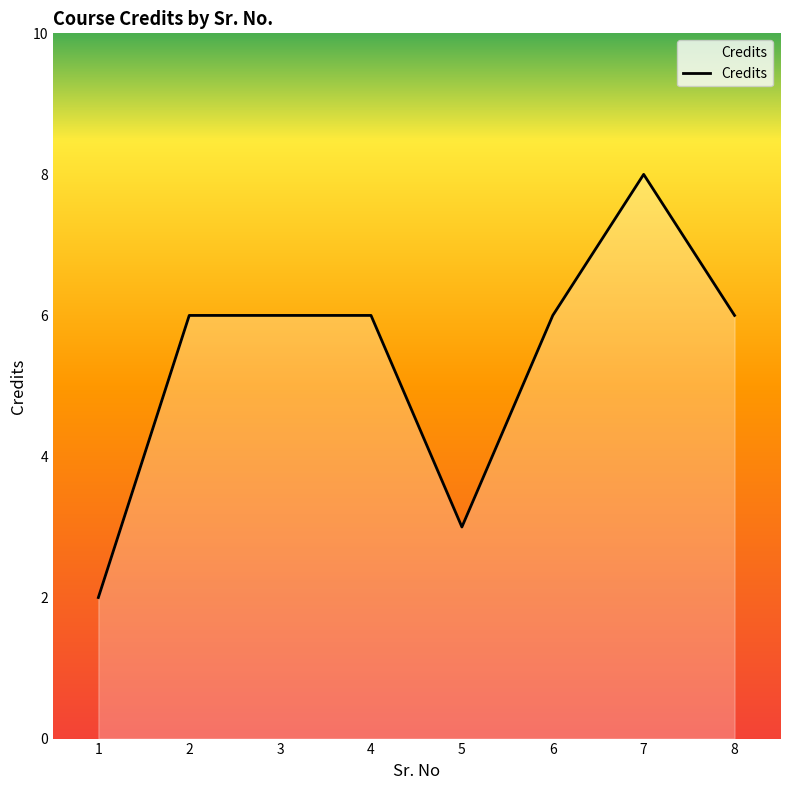

Reading left to right, transcribe all the data shown in this chart.

2	6	6	6	3	6	8	6